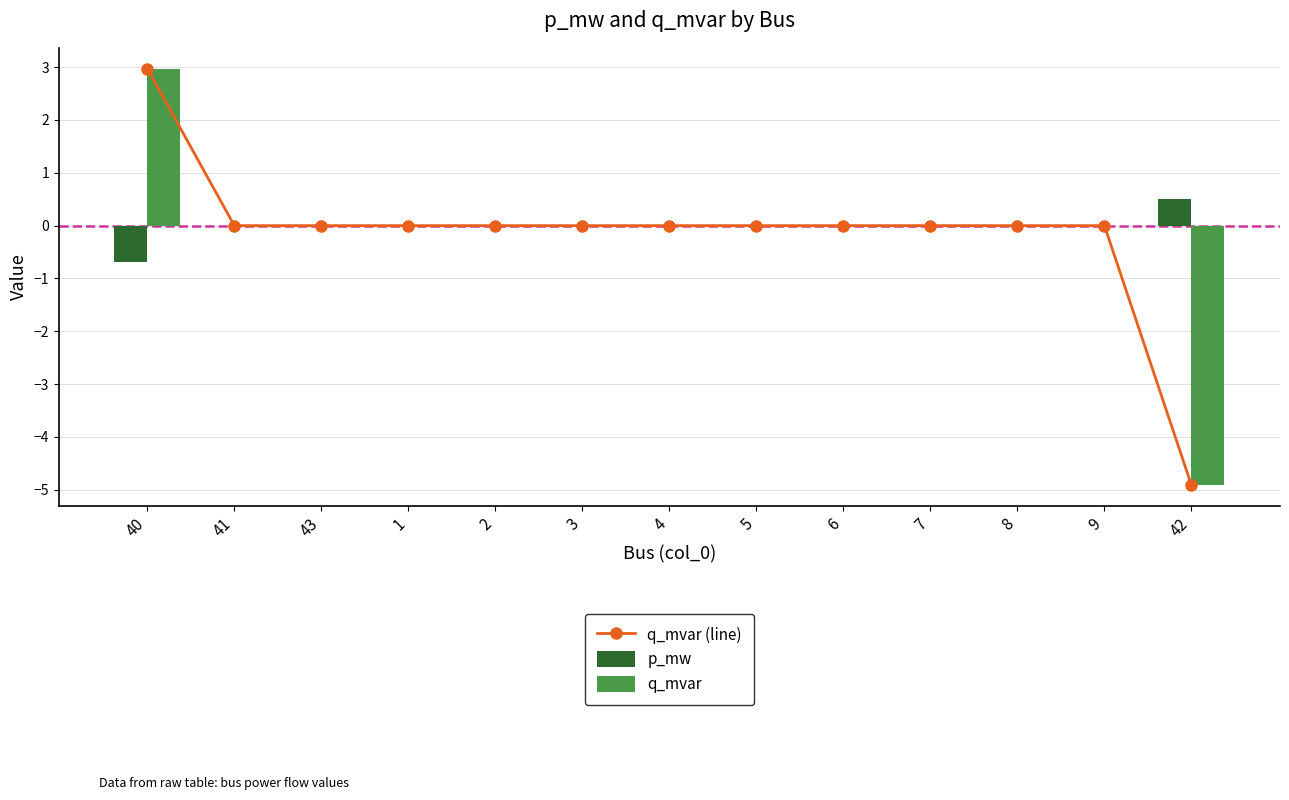

What is the sum of all p_mw values?

-0.2